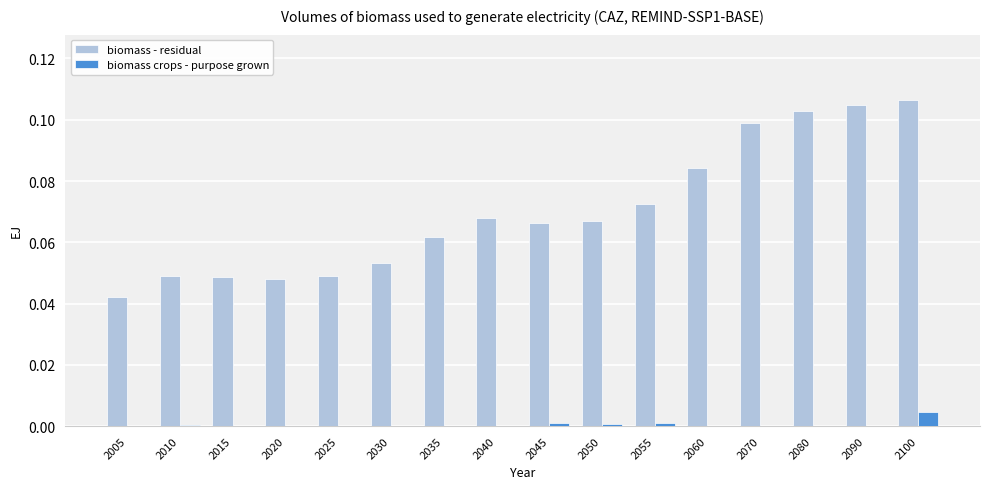

Is it true that biomass crops - purpose grown equals 0.0 at 2070?

True